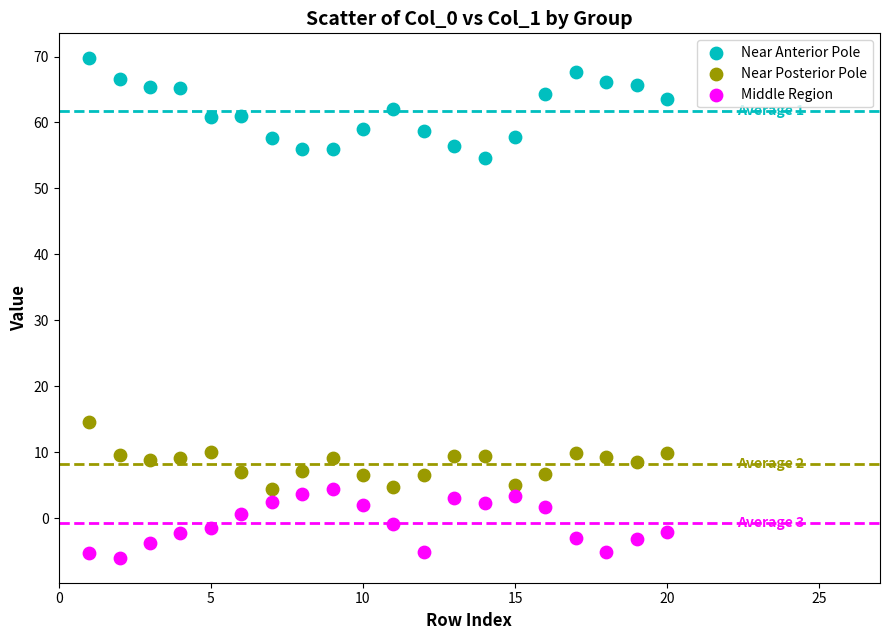

Which series reaches the minimum Y coordinate?

Middle Region